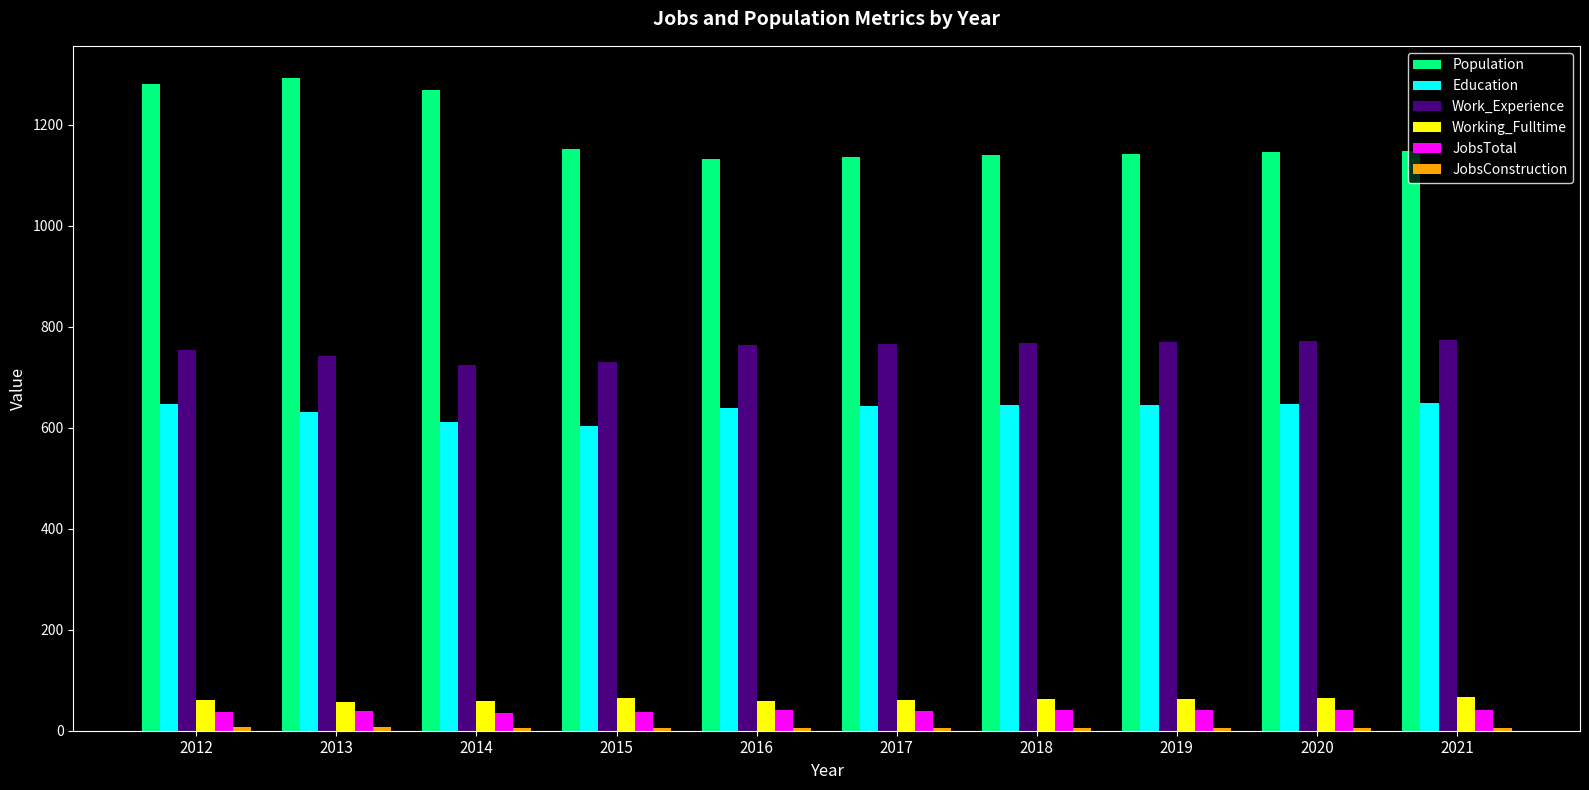

What is the greatest value displayed?

1292